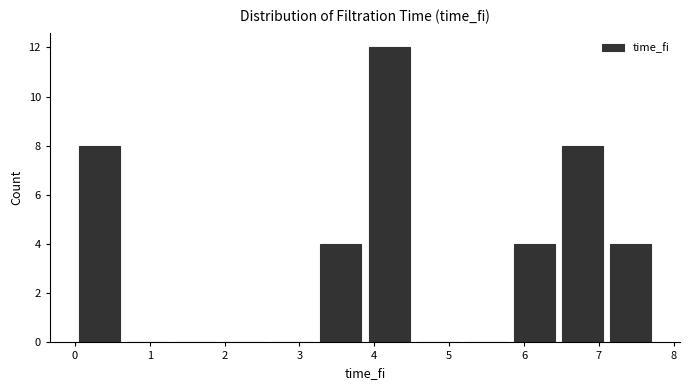

What is the height of the bar covering 6.5 to 7.1 on the x-axis? Neither the bar edges nor the heights are printed on the chart, so give them approximately, as read against the axes.

8